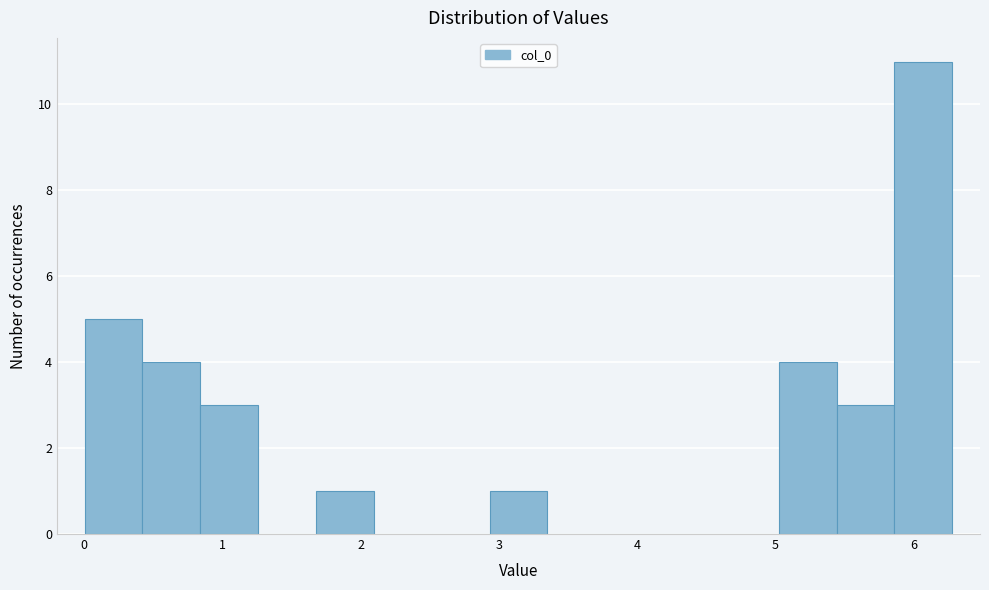

Reading left to right, transcribe this chart: for each bar, give the range it covers on the x-axis and its height. Neither the bar edges nor the heights are printed on the chart, so give them approximately, as read against the axes.

0.0 to 0.4: 5
0.4 to 0.8: 4
0.8 to 1.3: 3
1.3 to 1.7: 0
1.7 to 2.1: 1
2.1 to 2.5: 0
2.5 to 2.9: 0
2.9 to 3.4: 1
3.4 to 3.8: 0
3.8 to 4.2: 0
4.2 to 4.6: 0
4.6 to 5.0: 0
5.0 to 5.4: 4
5.4 to 5.9: 3
5.9 to 6.3: 11